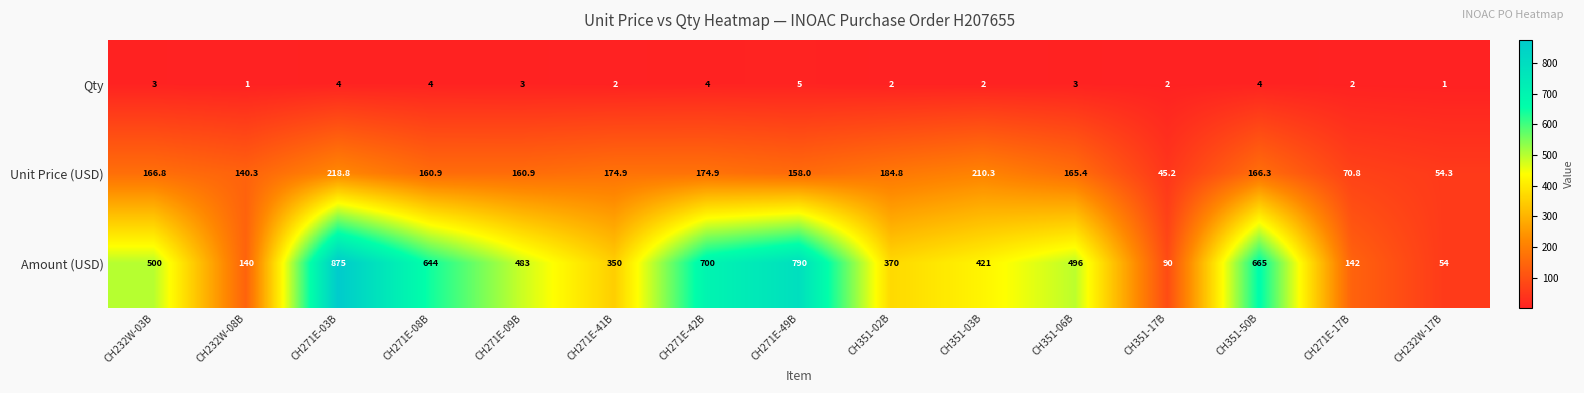

What is the difference between the maximum and minimum values in the Amount (USD) series?

821.0